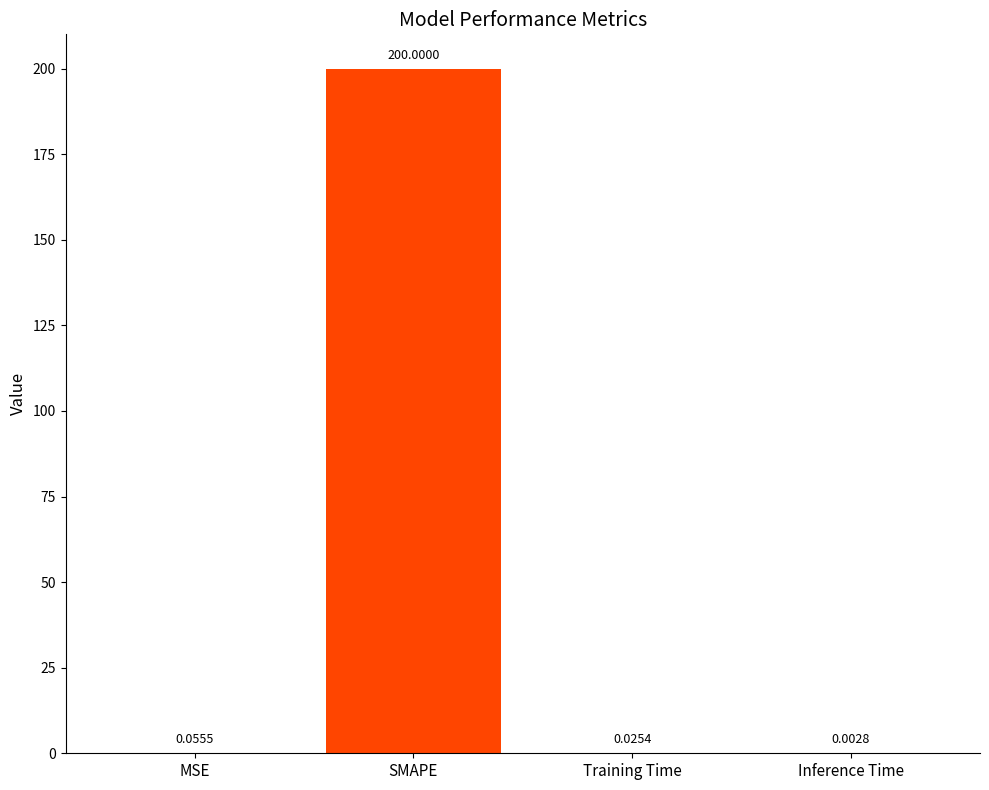

At which label is the value closest to 100?

MSE